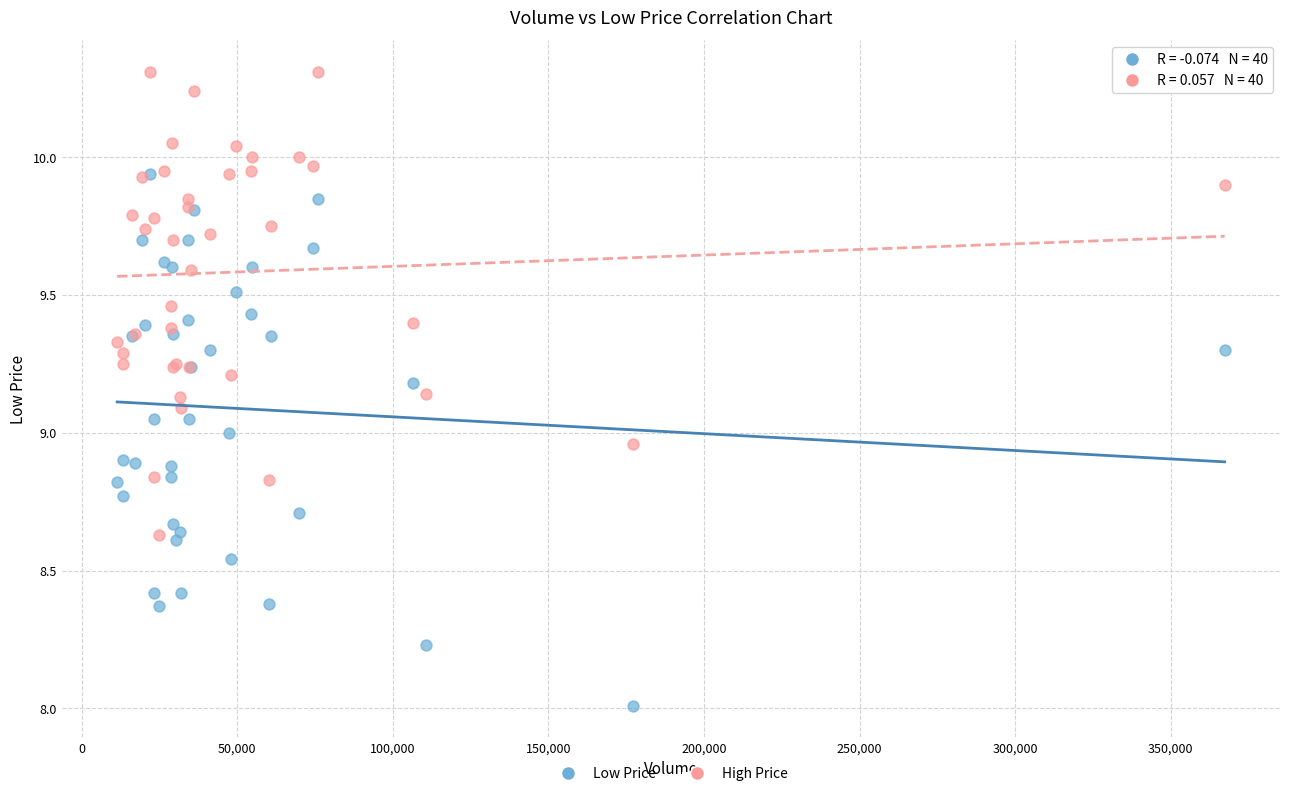

Which series has the widest spread of Y values?

Low Price